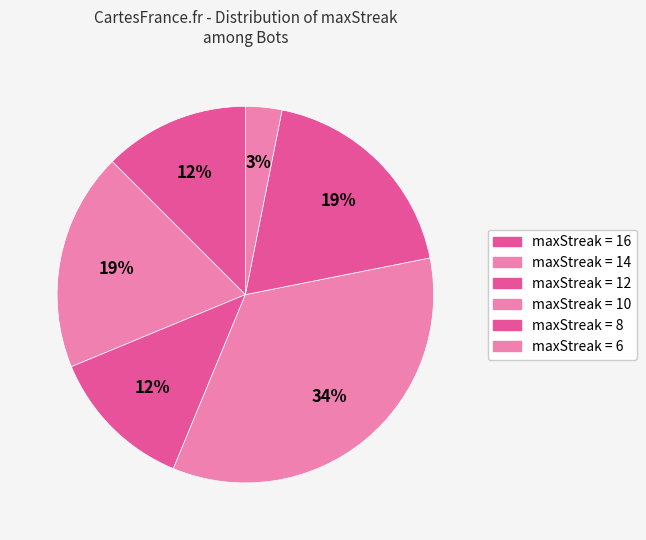

How many segments does this pie chart have?

6